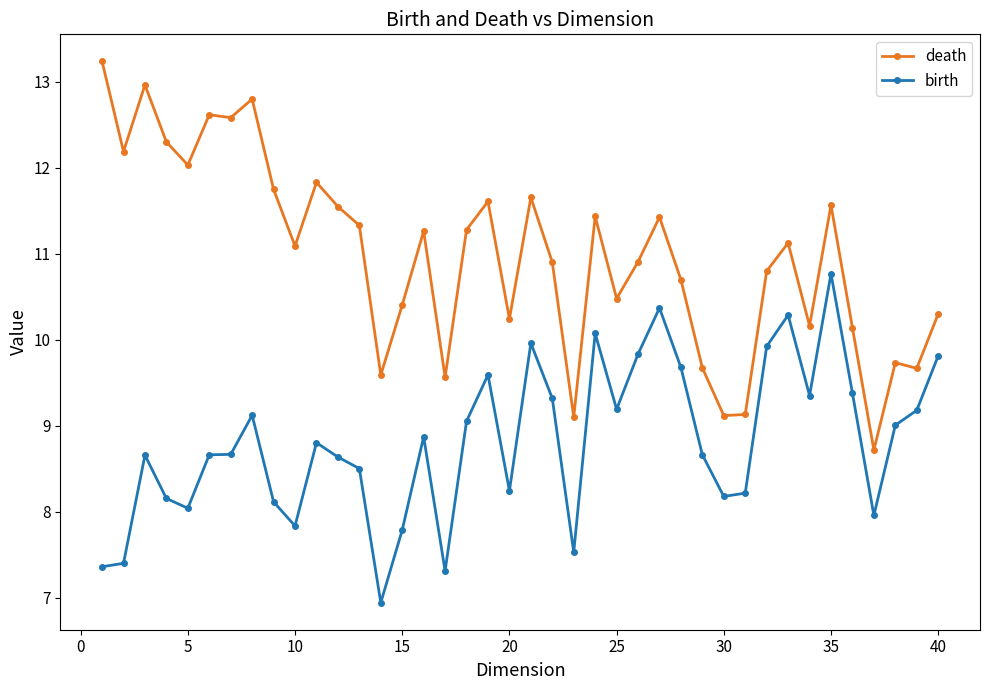

True or false: death and birth intersect in this chart.

False